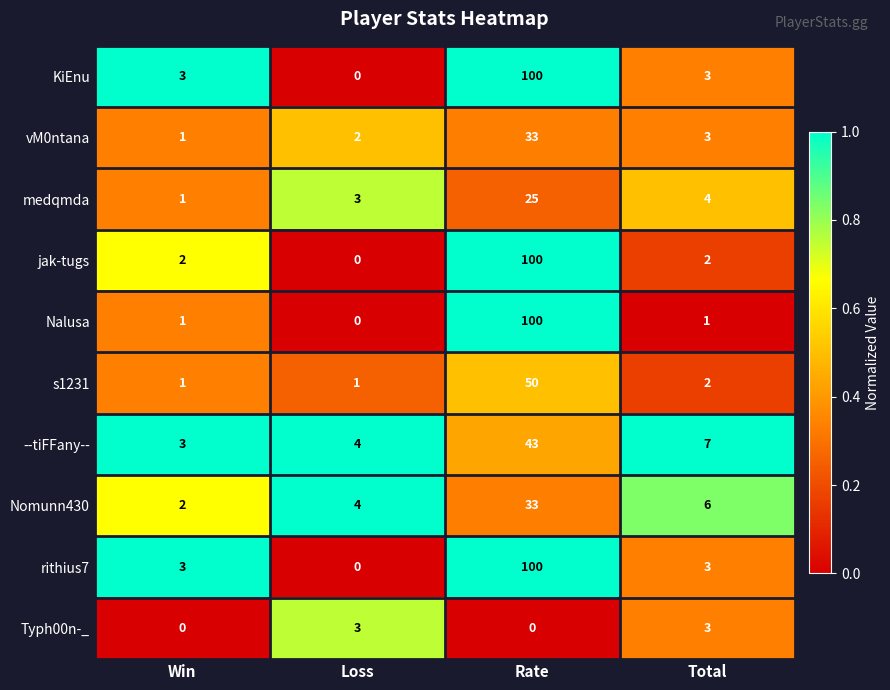

Where is Nomunn430 nearest to the value 17?

Total